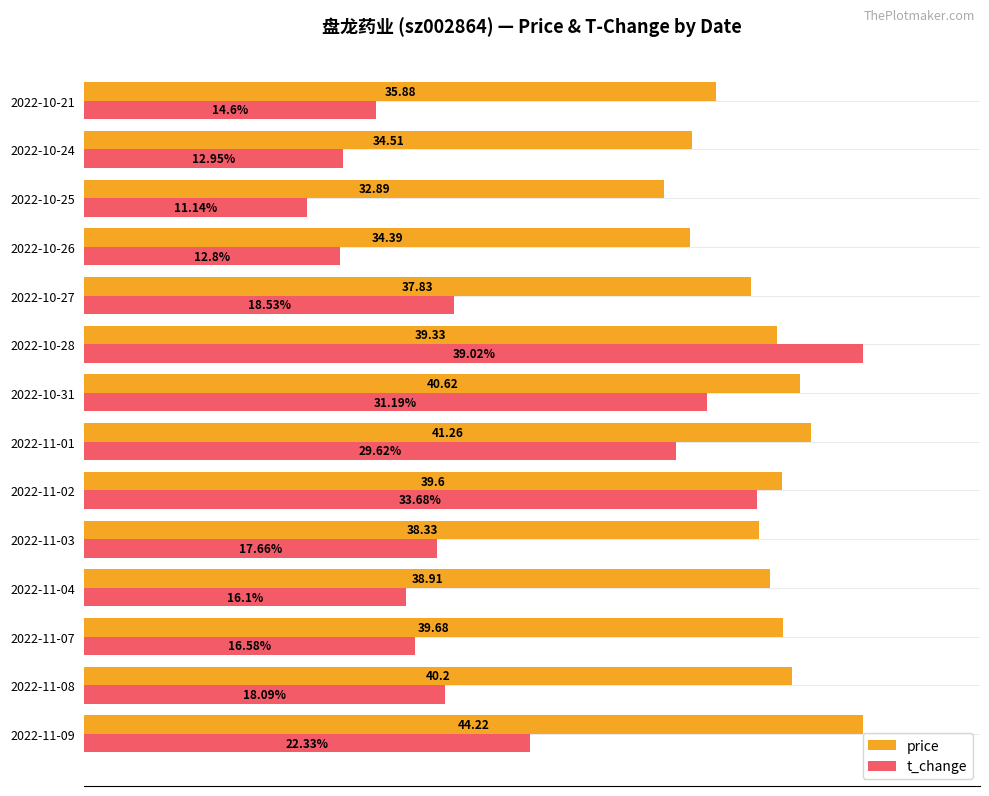

What are all the series names shown in the legend?

price, t_change